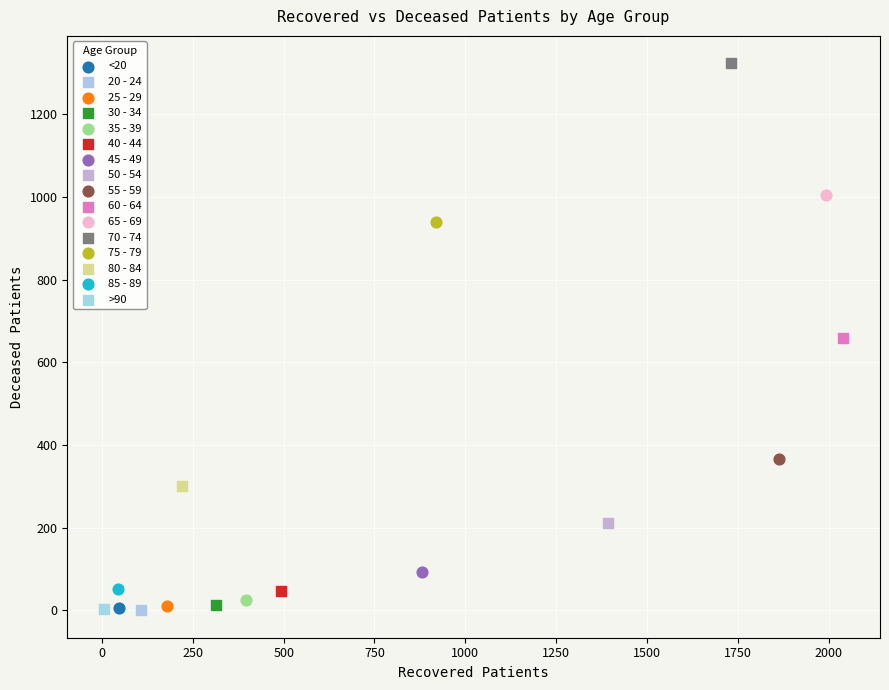

What are all the series names shown in the legend?

<20, 20 - 24, 25 - 29, 30 - 34, 35 - 39, 40 - 44, 45 - 49, 50 - 54, 55 - 59, 60 - 64, 65 - 69, 70 - 74, 75 - 79, 80 - 84, 85 - 89, >90